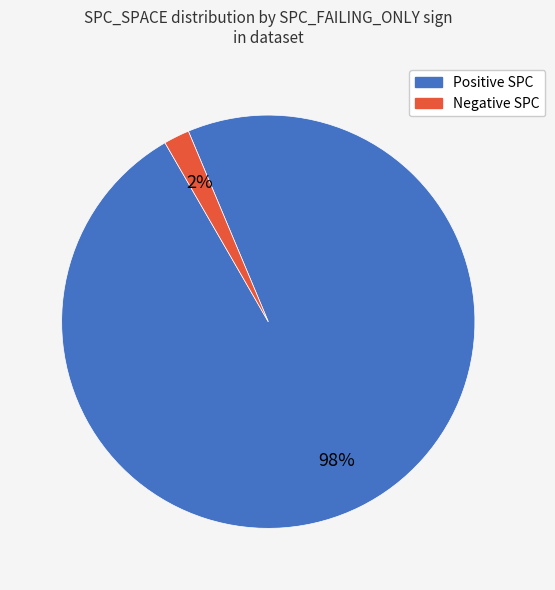

Is there any slice that represents more than half of the pie?

Yes